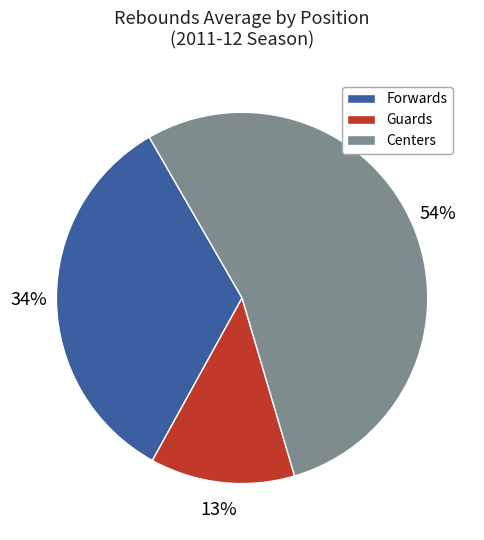

Is the sum of Guards and Centers greater than half?

Yes